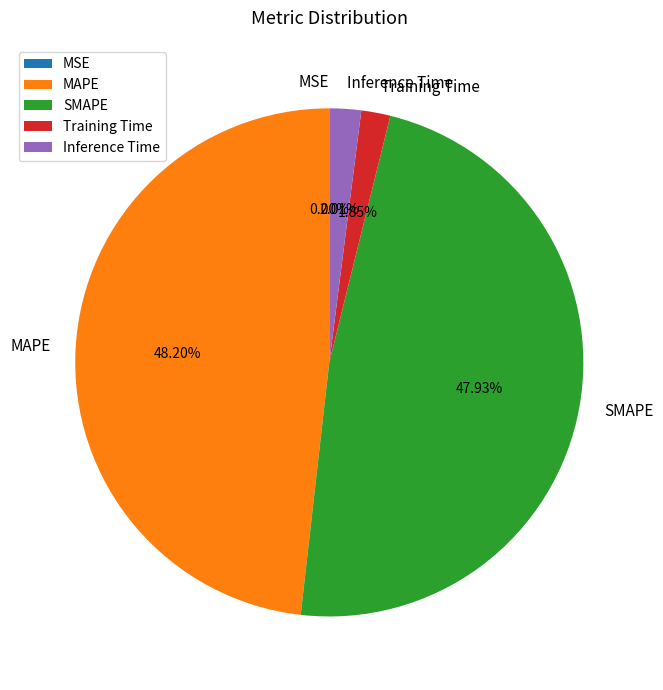

Is it true that MAPE is 48% of the pie?

True